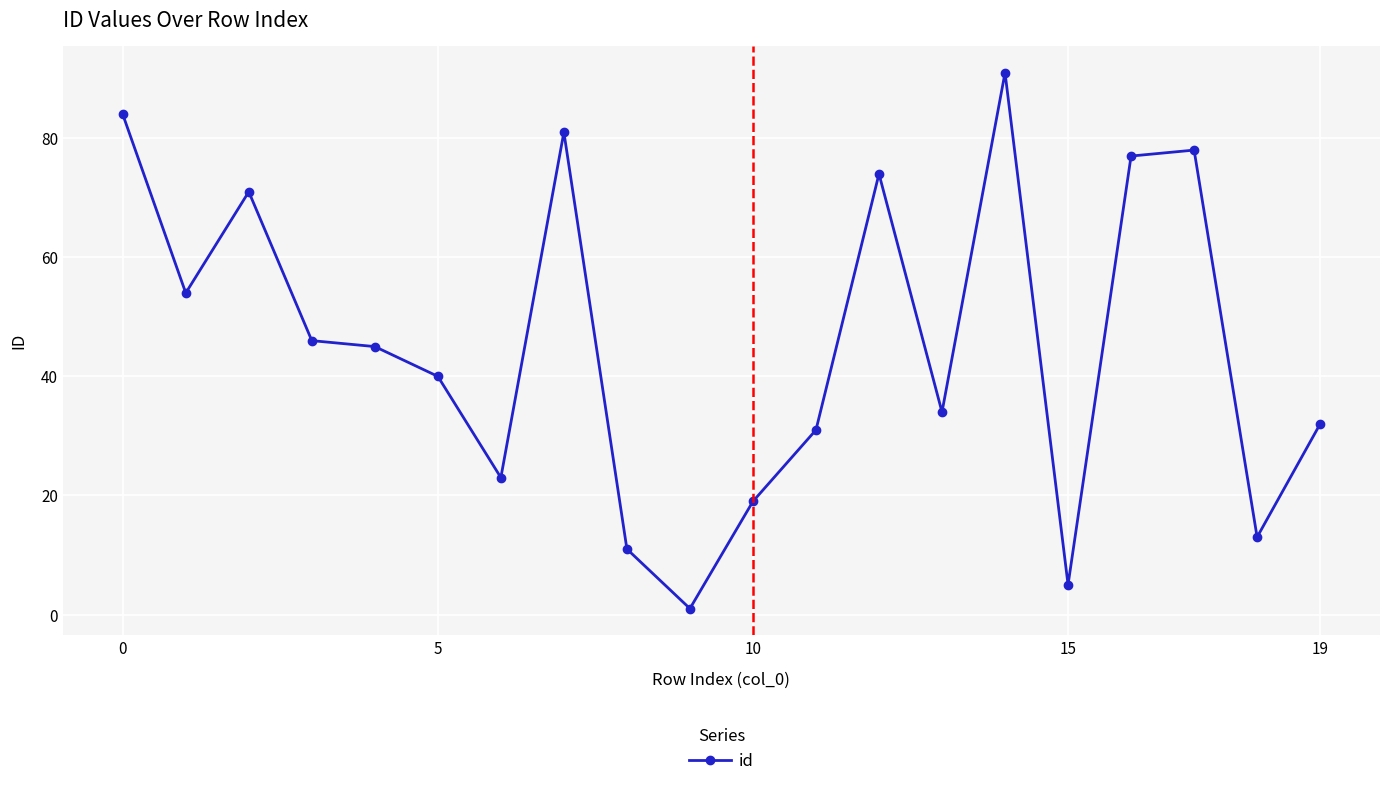

What is the maximum value shown in the chart?

91